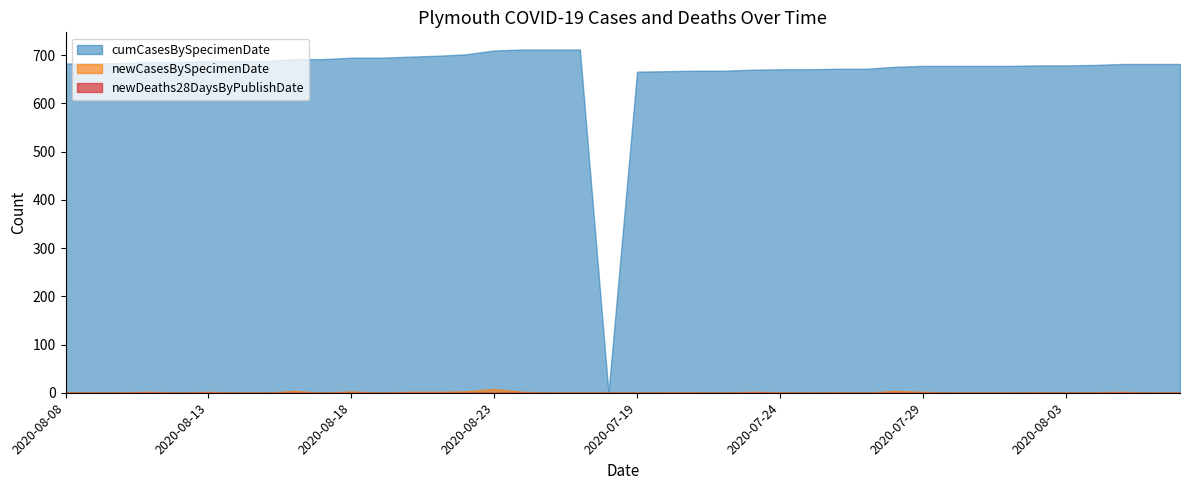

What is the greatest value displayed?

712